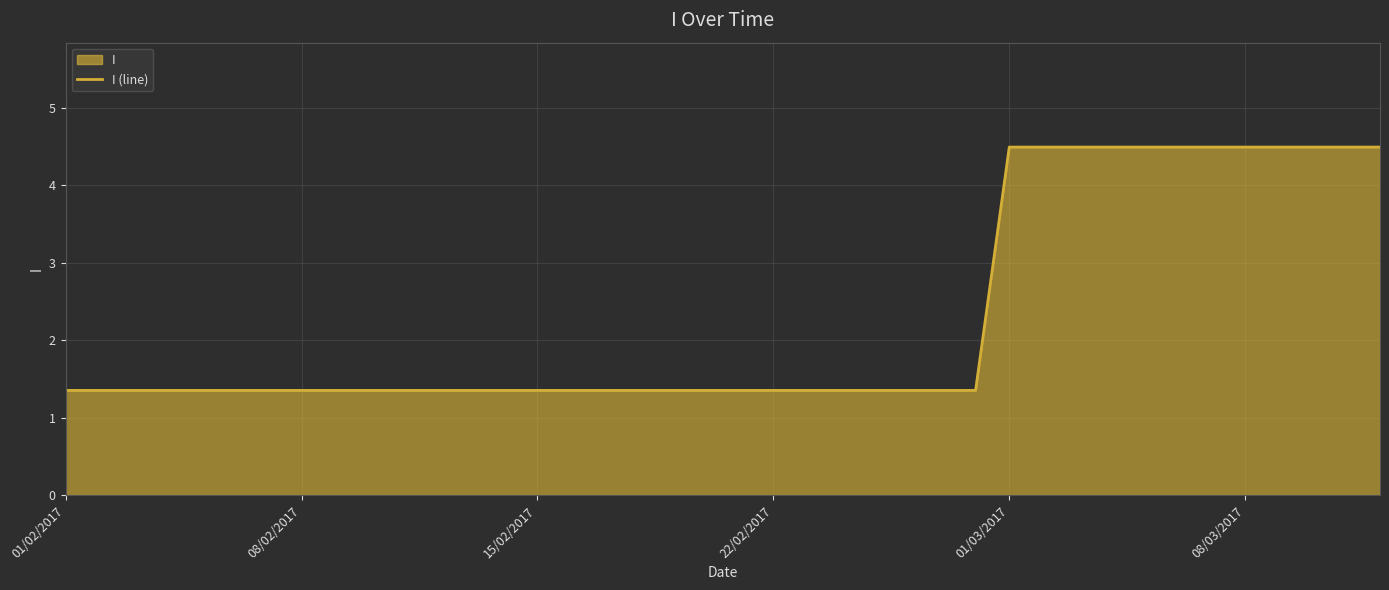

True or false: the data shows 1.4 at 15/02/2017.

True